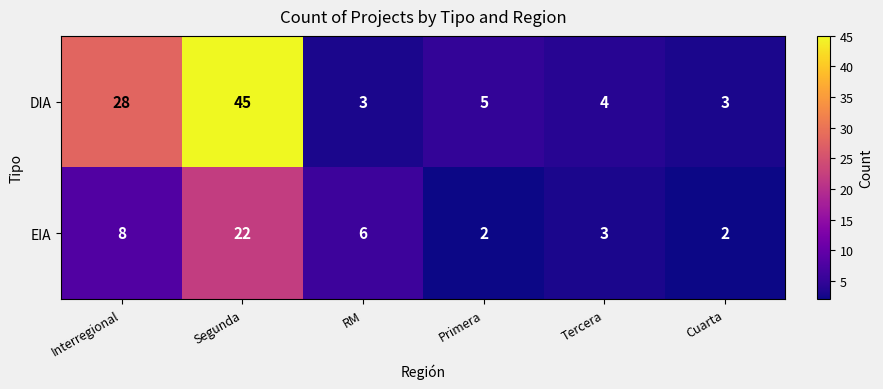

What is the difference between the maximum and minimum values in the EIA series?

20